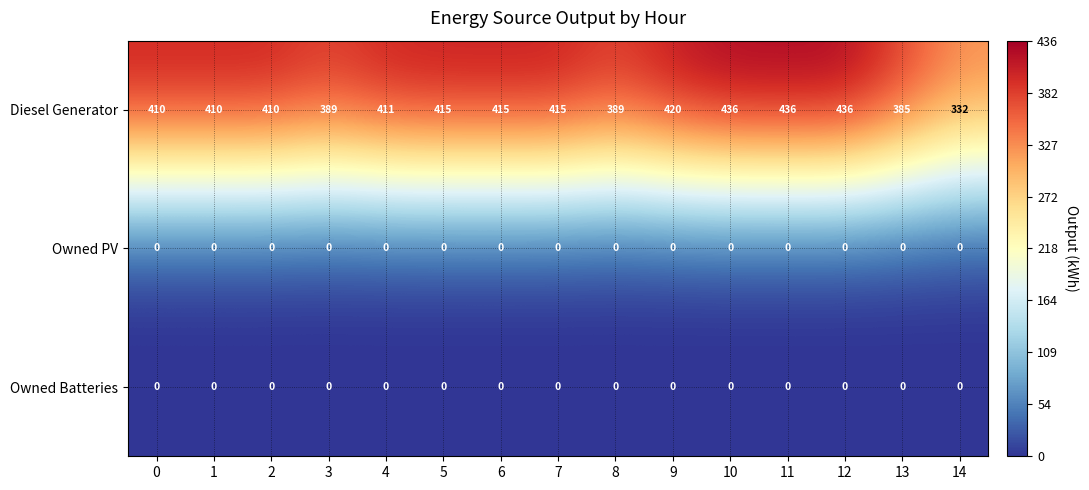

What is the difference between the highest and lowest values at 7?

415